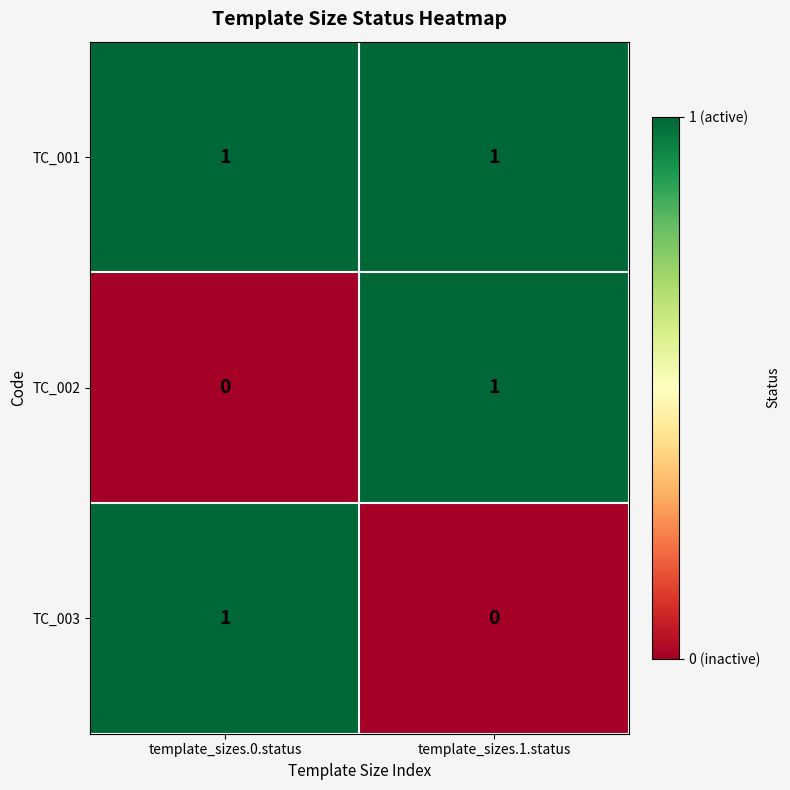

Which series has the largest total across all categories?

TC_001